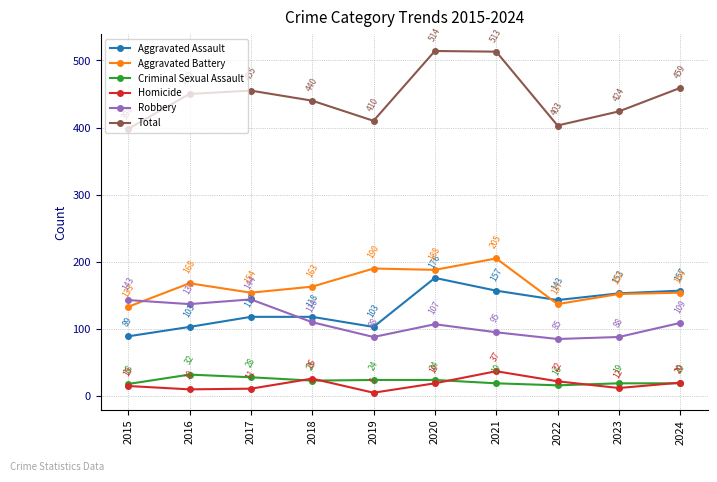

List the series in order of their peak value, lowest first.

Criminal Sexual Assault, Homicide, Robbery, Aggravated Assault, Aggravated Battery, Total